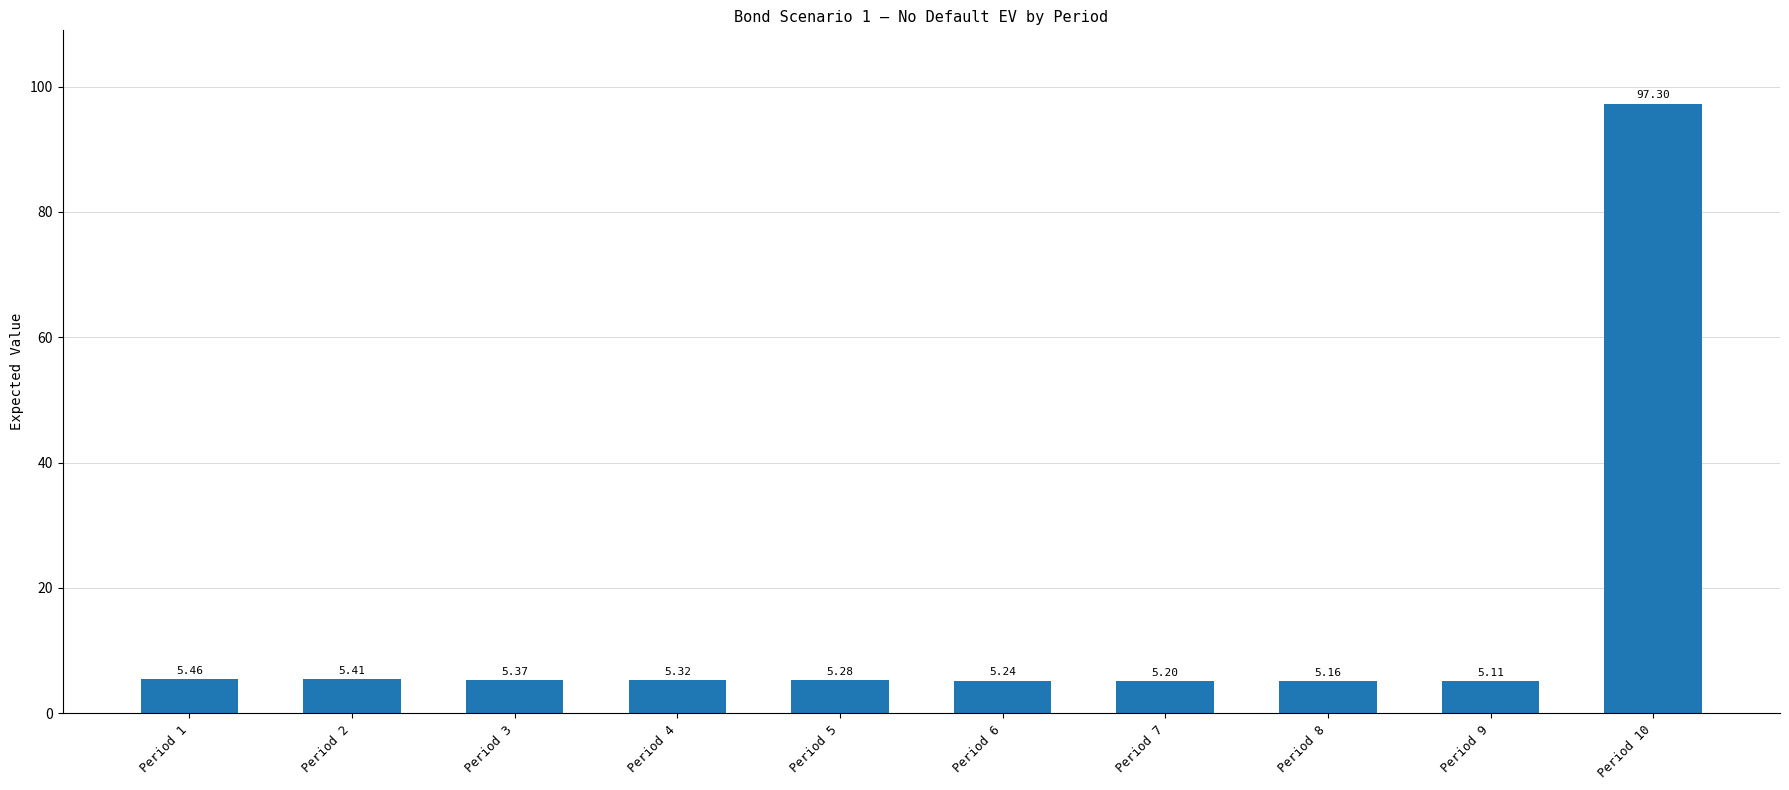

List the labels in order of value, largest first.

Period 10, Period 1, Period 2, Period 3, Period 4, Period 5, Period 6, Period 7, Period 8, Period 9